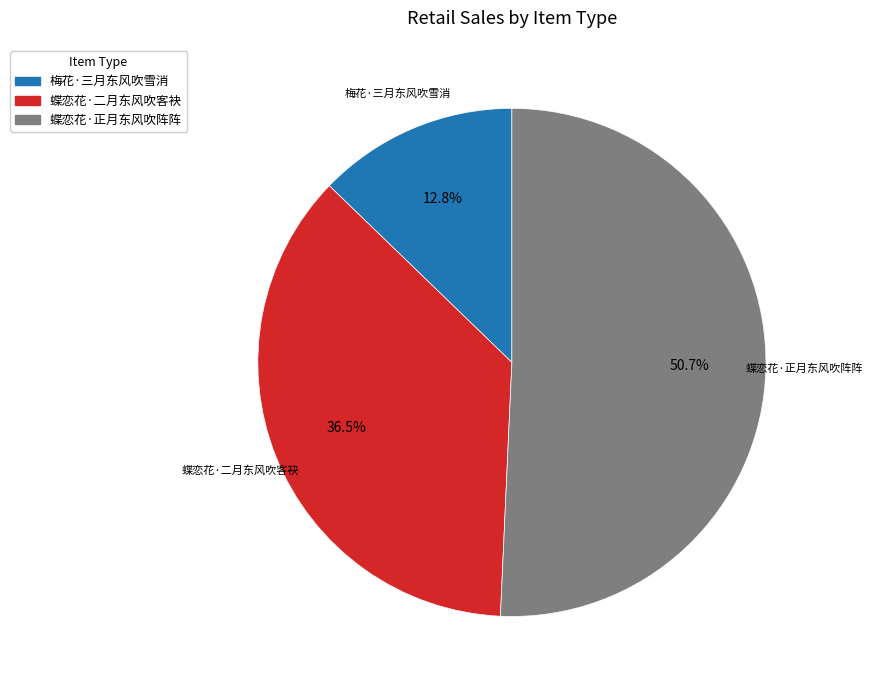

Does any single category account for the majority?

Yes